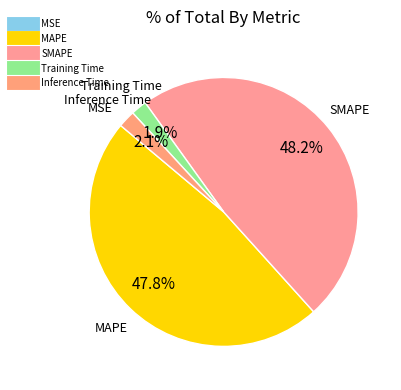

Count the number of slices in the pie.

5